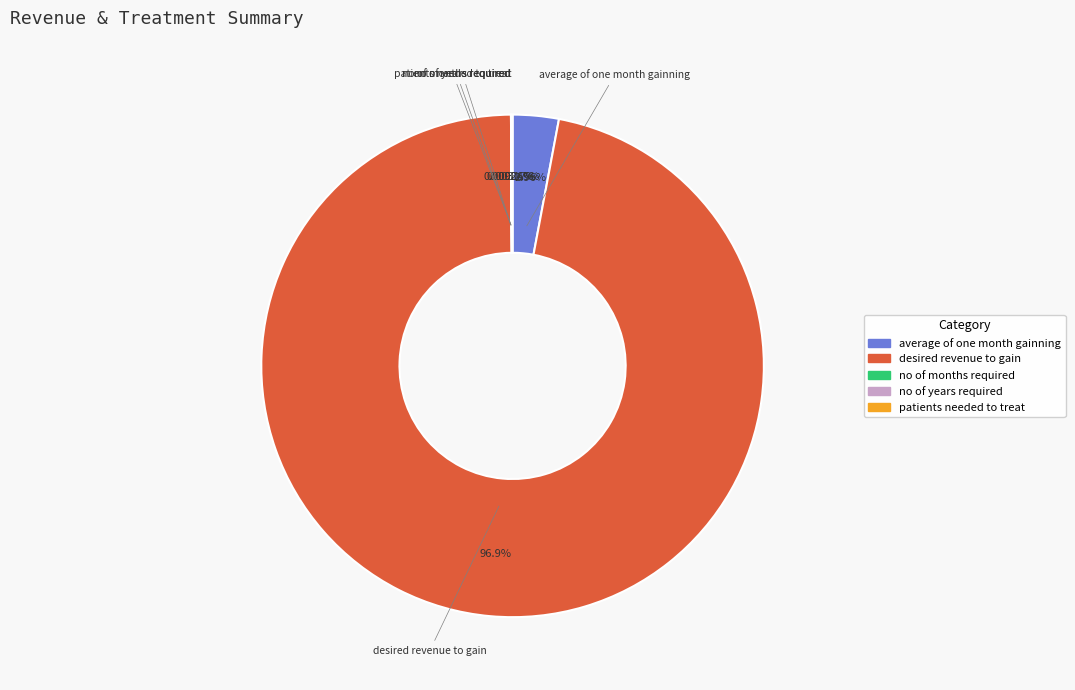

Do desired revenue to gain and average of one month gainning together represent more than half of the pie?

Yes